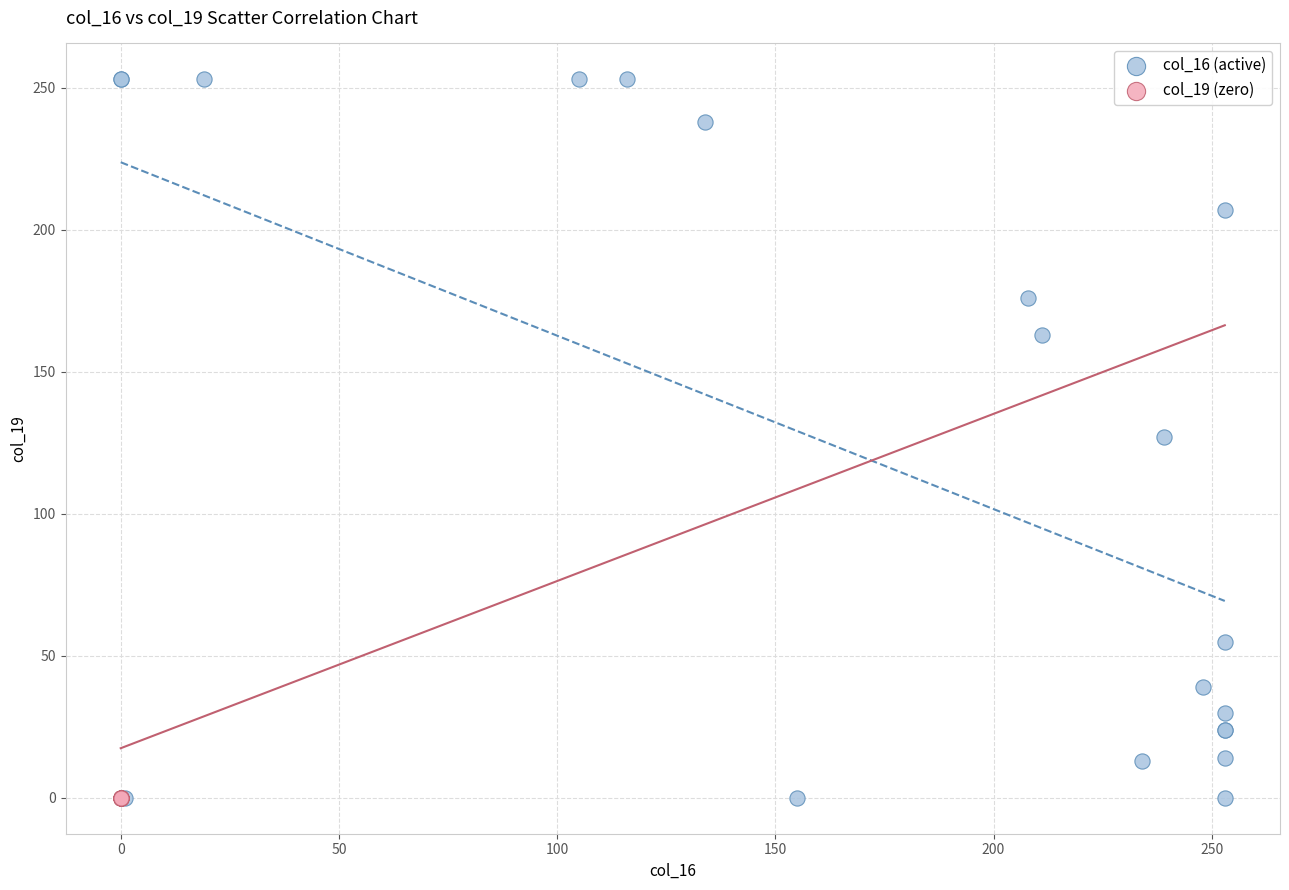

Which series reaches the maximum Y coordinate?

col_16 (active)